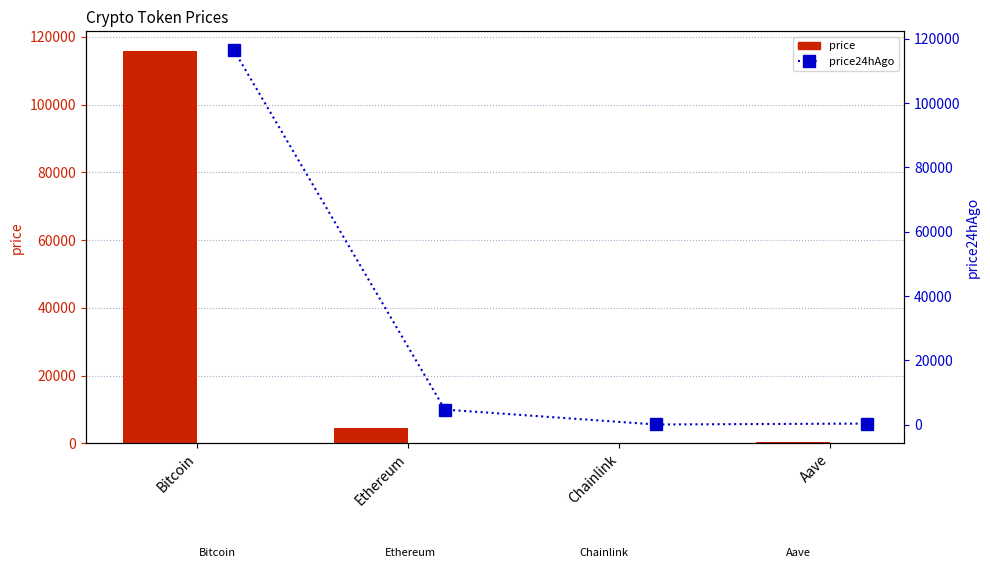

Rank the series by their average value, from highest to lowest.

price24hAgo, price